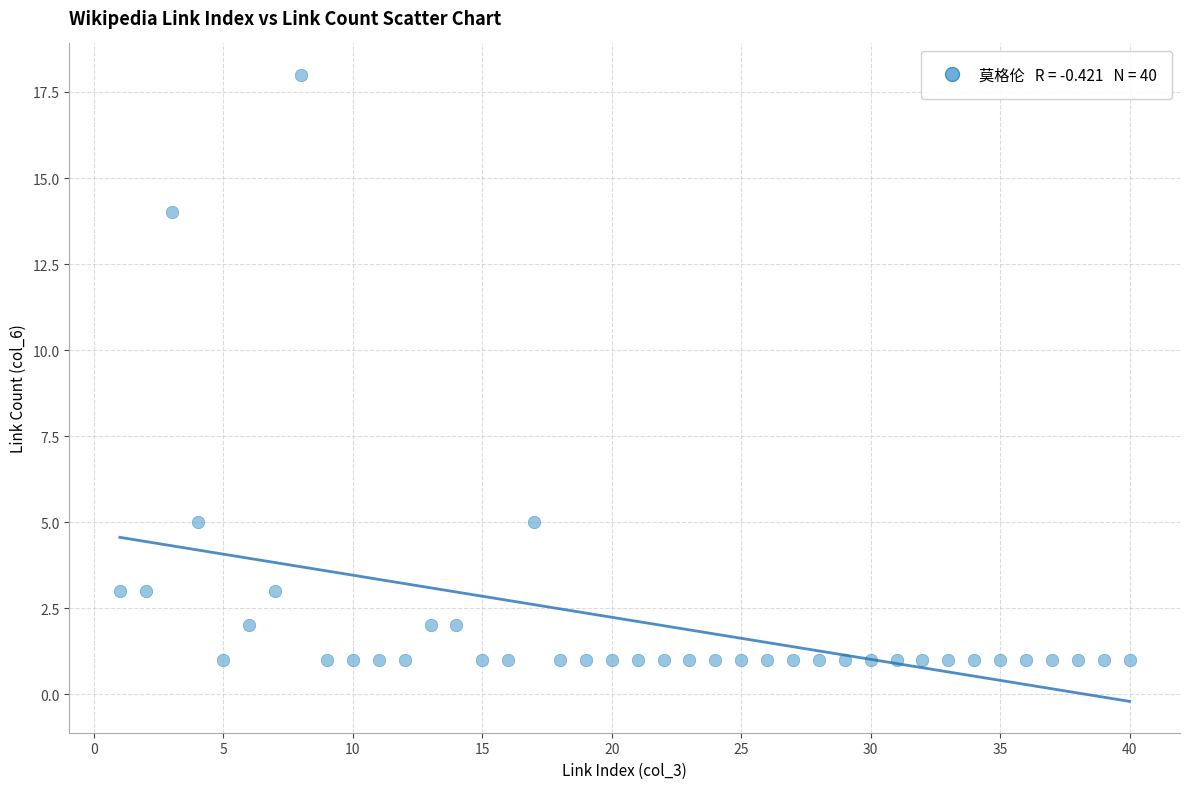

What is the range of Y values (max minus min)?

17